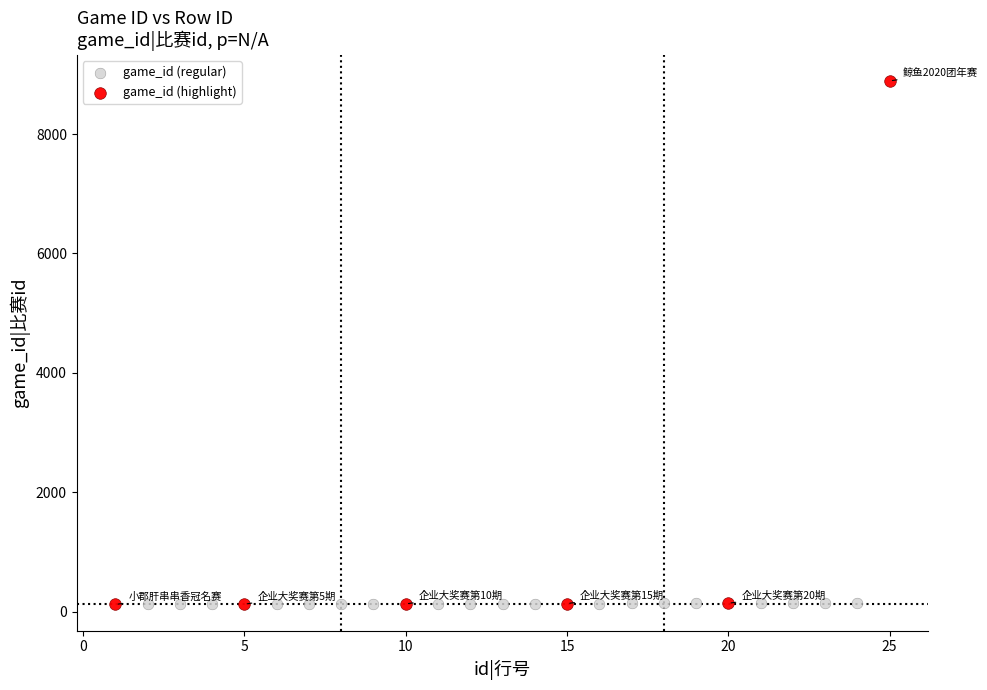

Which series reaches the maximum Y coordinate?

game_id (highlight)